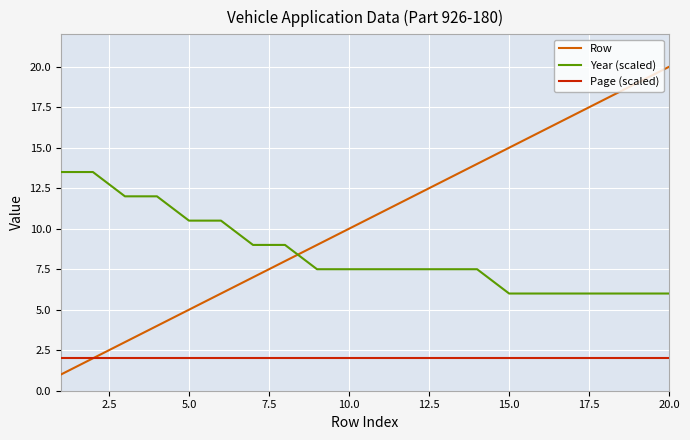

True or false: Year (scaled) and Page (scaled) intersect in this chart.

False